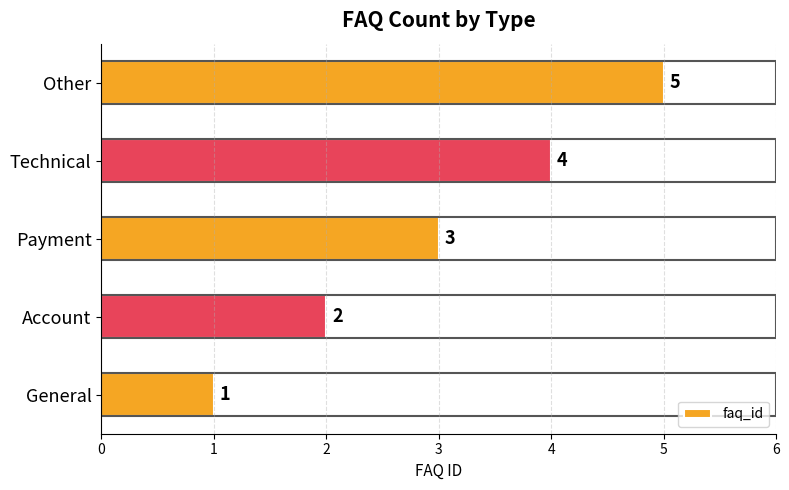

List the labels in order of value, smallest first.

General, Account, Payment, Technical, Other